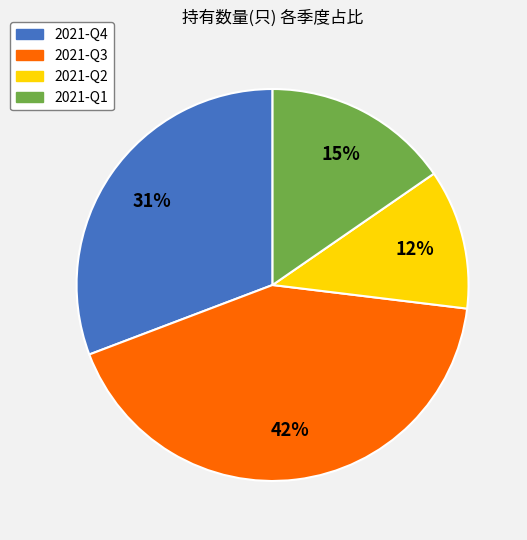

What is the ratio of the value at 2021-Q2 to the value at 2021-Q4?

0.4